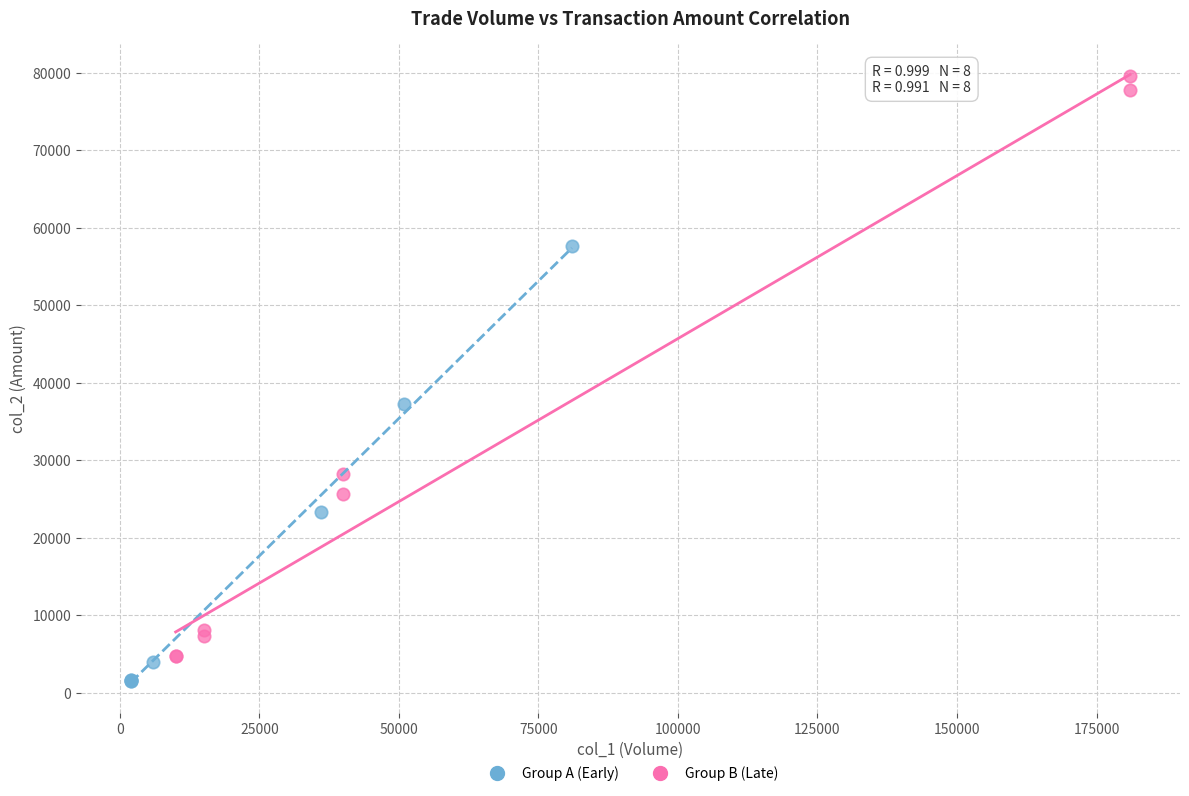

Which series contains the highest Y value?

Group B (Late)